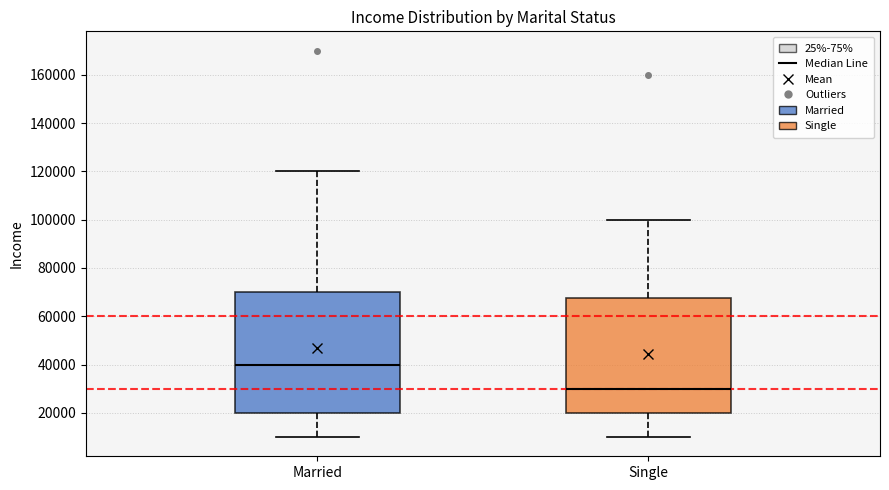

Reading left to right, transcribe this box plot: for each box, give where its median line is, the range the box spans, and where its two whiskers end, as read against the y-axis. The values are not printed on the chart, so give them approximately, as read against the axis.

Married: median 40000, box 20000 to 70000, whiskers 10000 to 120000
Single: median 30000, box 20000 to 68000, whiskers 10000 to 100000